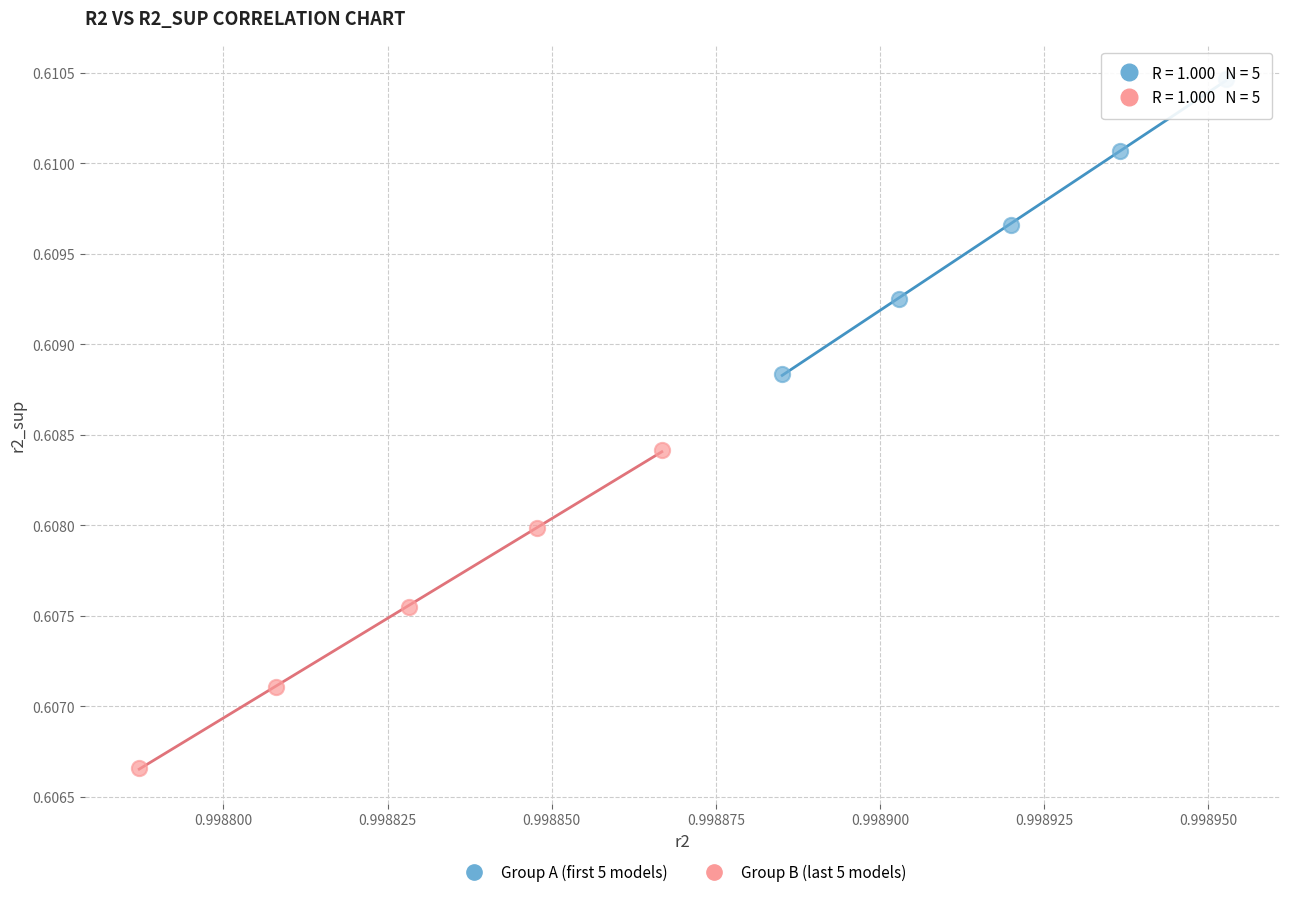

What are all the series names shown in the legend?

Group A (first 5 models), Group B (last 5 models)